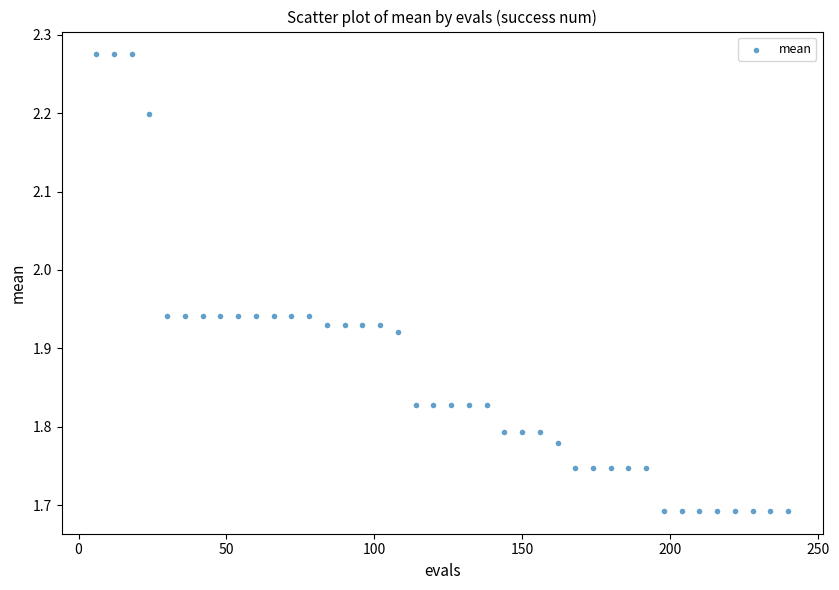

What is the range of X values (max minus min)?

234.0